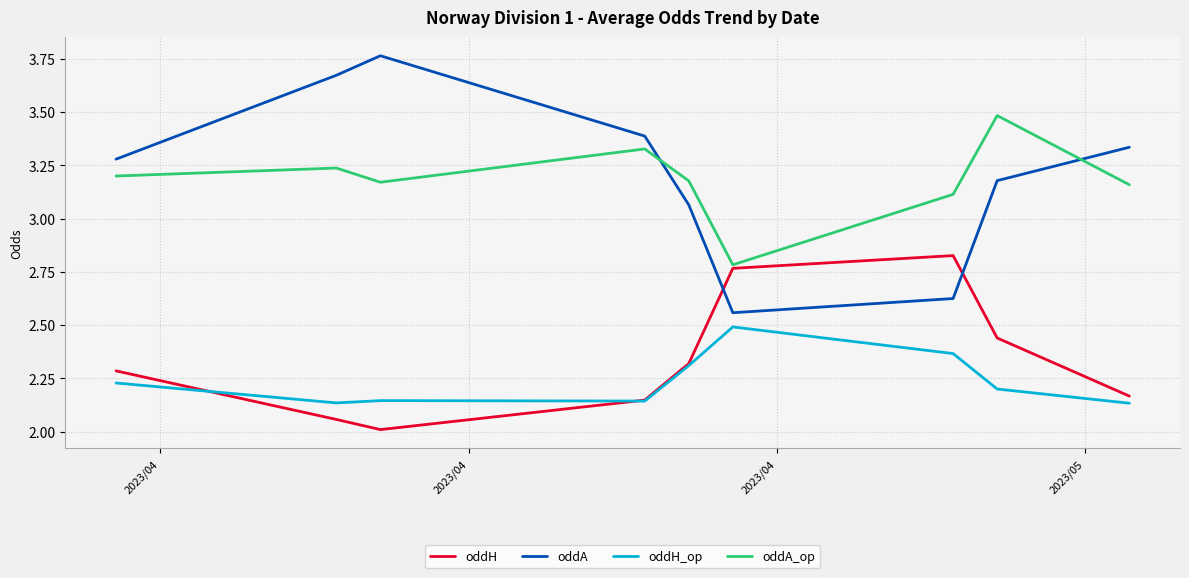

True or false: oddA_op and oddA cross at least once.

True